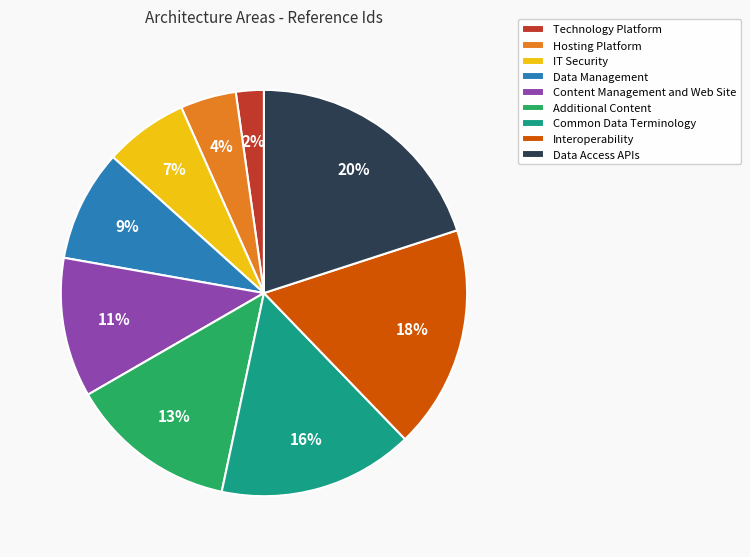

Do Data Management and Interoperability together represent more than half of the pie?

No